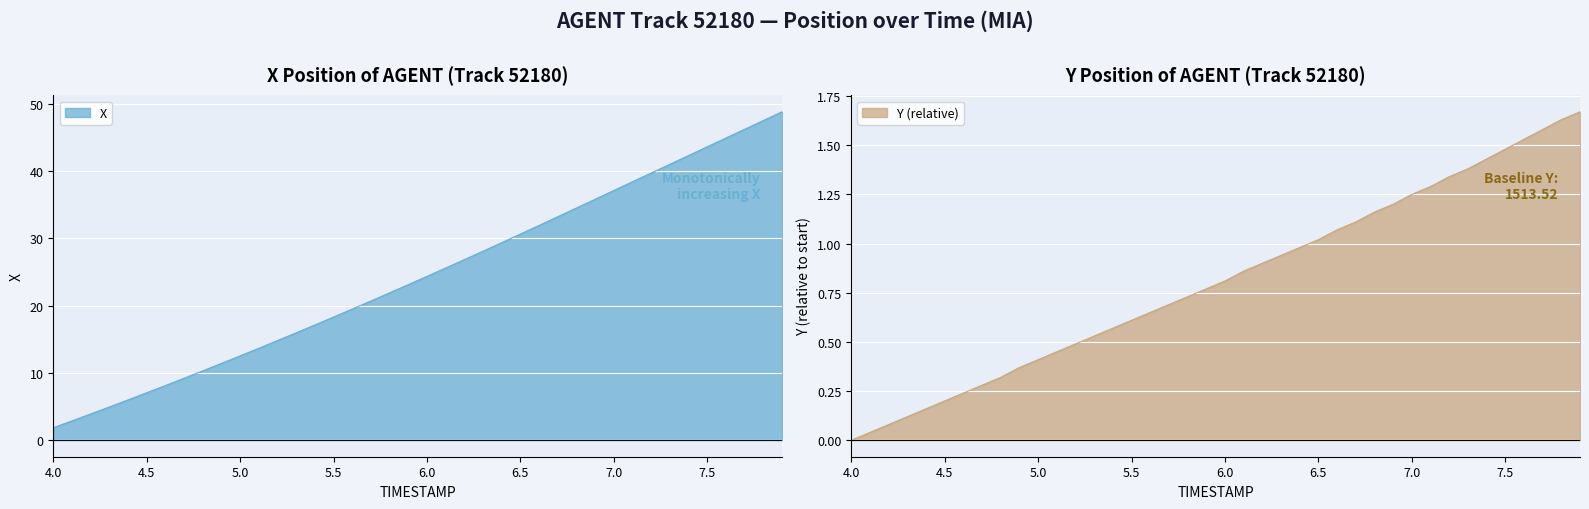

True or false: X and Y cross at least once.

False